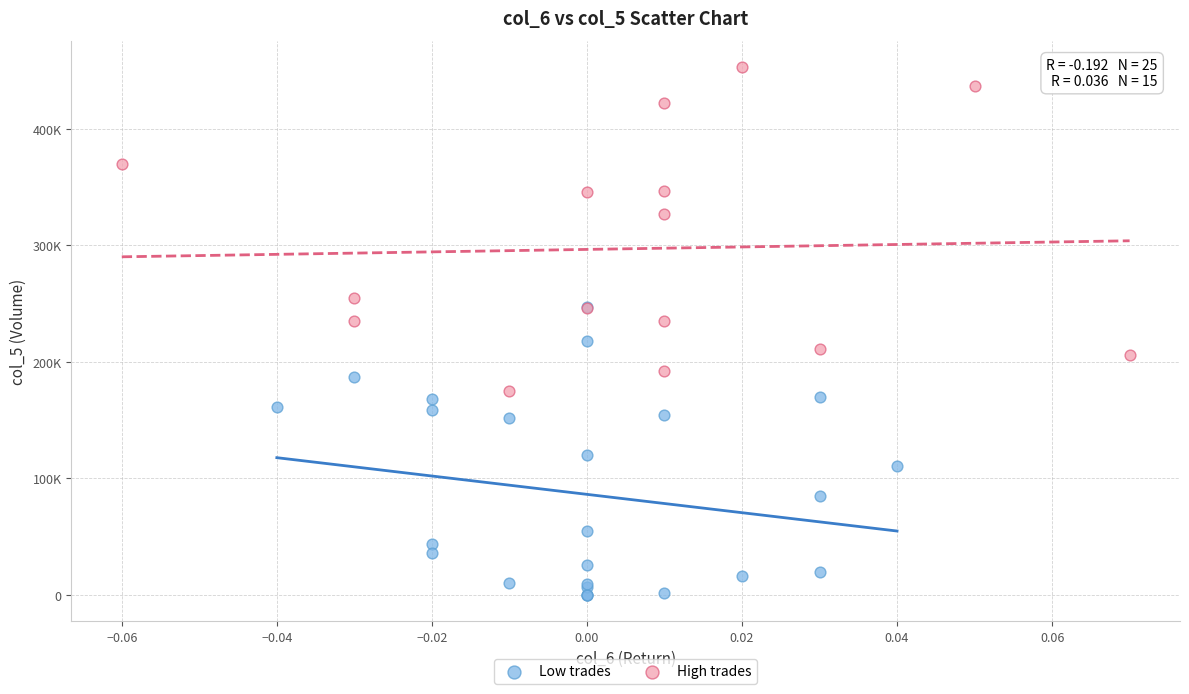

What are all the series names shown in the legend?

Low trades, High trades